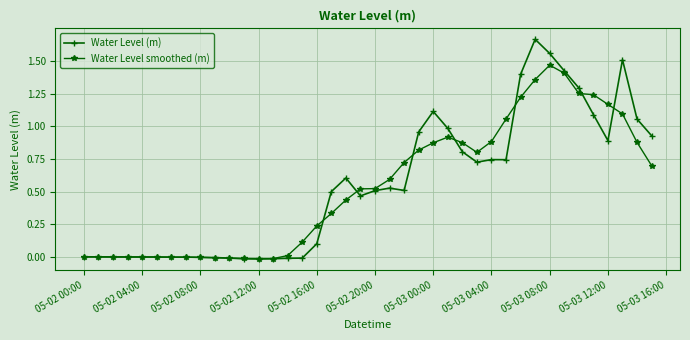

Rank the series by their maximum value, from highest to lowest.

Water Level (m), Water Level smoothed (m)